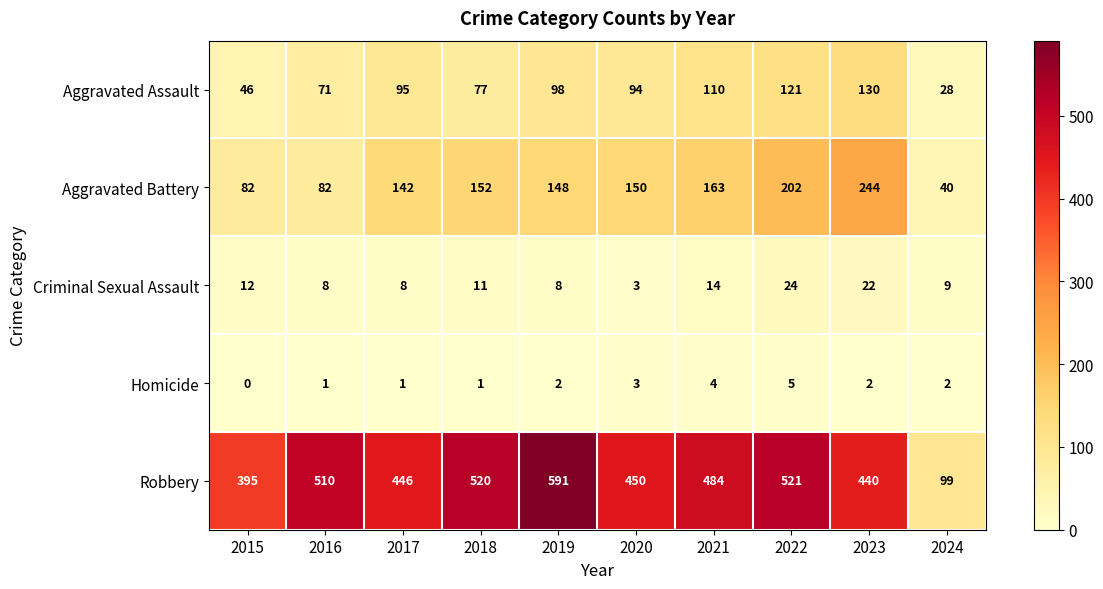

What is the greatest value displayed?

591